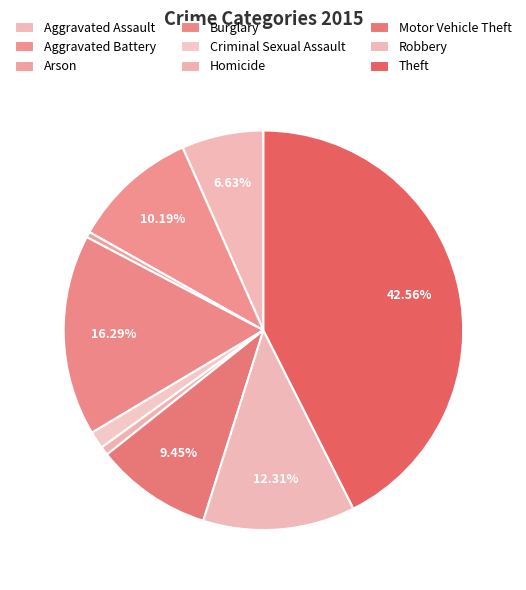

To the nearest percent, what is the difference between the Burglary and Robbery slice percentages?

4%